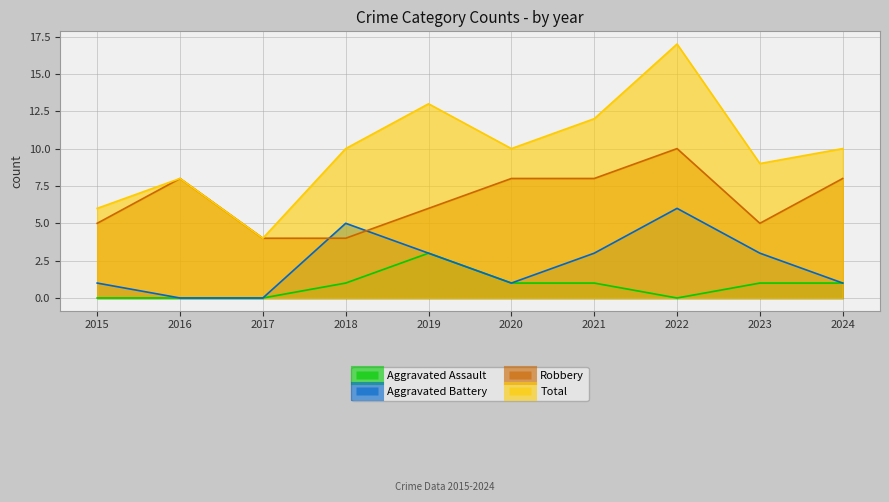

What are all the series names shown in the legend?

Aggravated Assault, Aggravated Battery, Robbery, Total